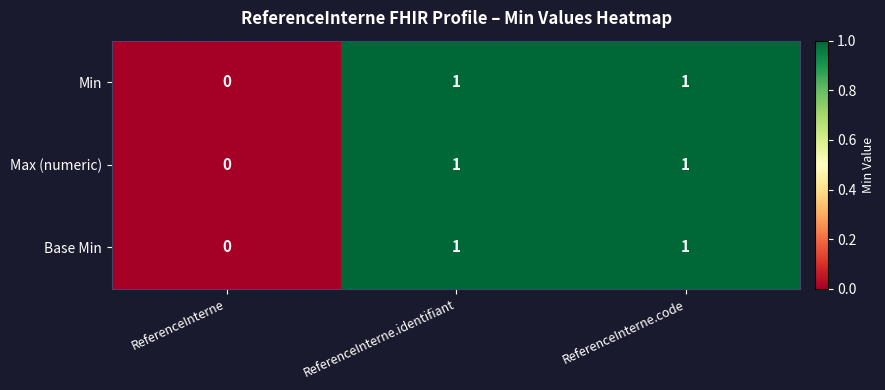

Is the value of Max (numeric) at ReferenceInterne.identifiant greater than the value of Min at ReferenceInterne?

Yes